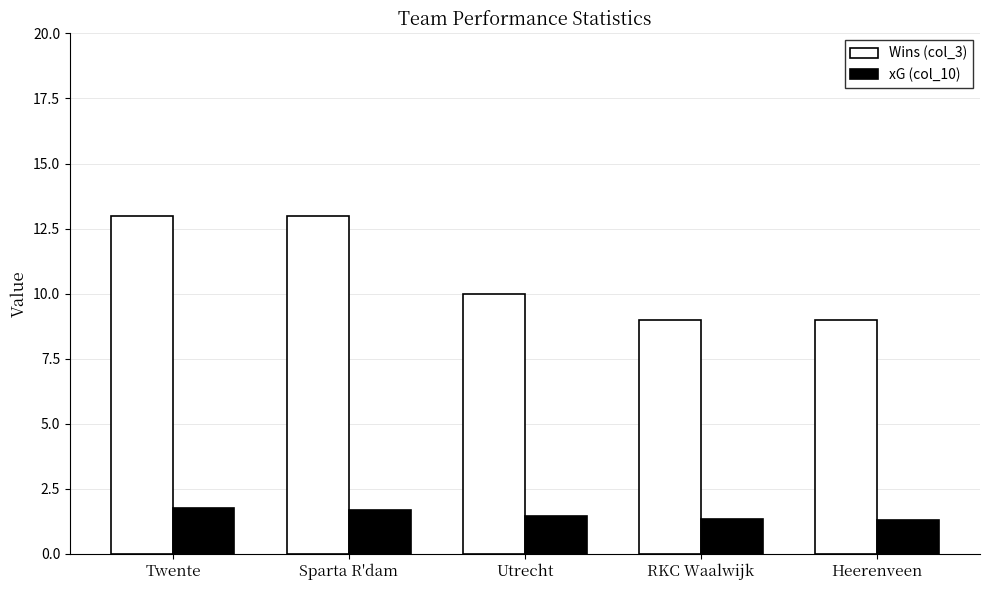

True or false: Wins (col_3) has a value of 14.1 at Heerenveen.

False